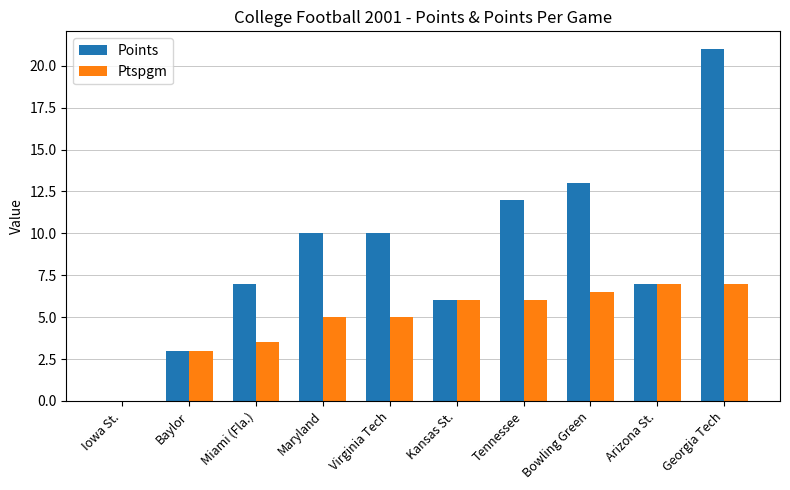

Which series changed the most between Miami (Fla.) and Arizona St.?

Ptspgm